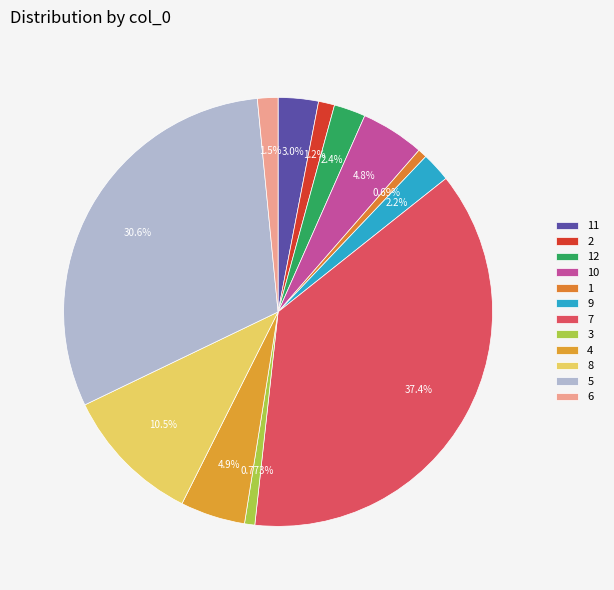

Count the number of slices in the pie.

12